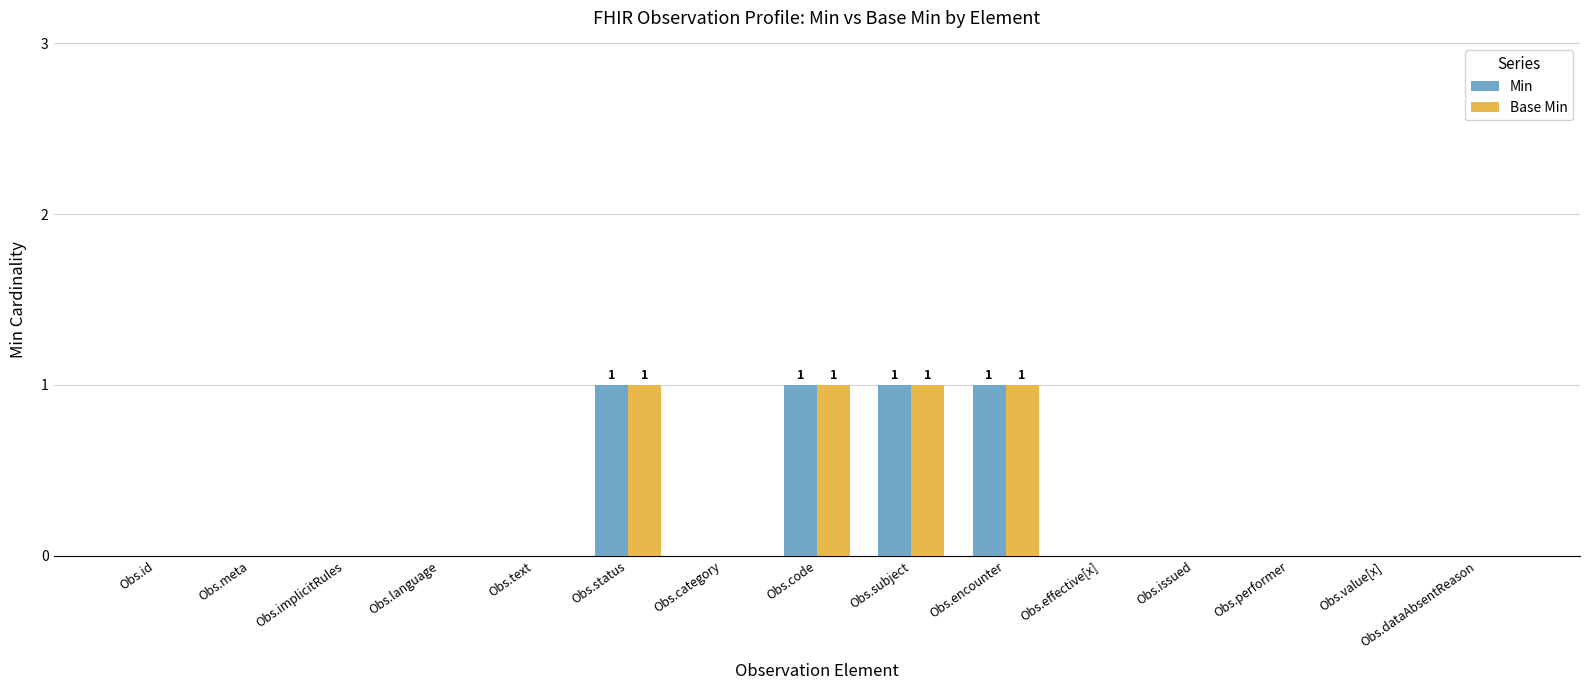

Count the number of categories in the chart.

15